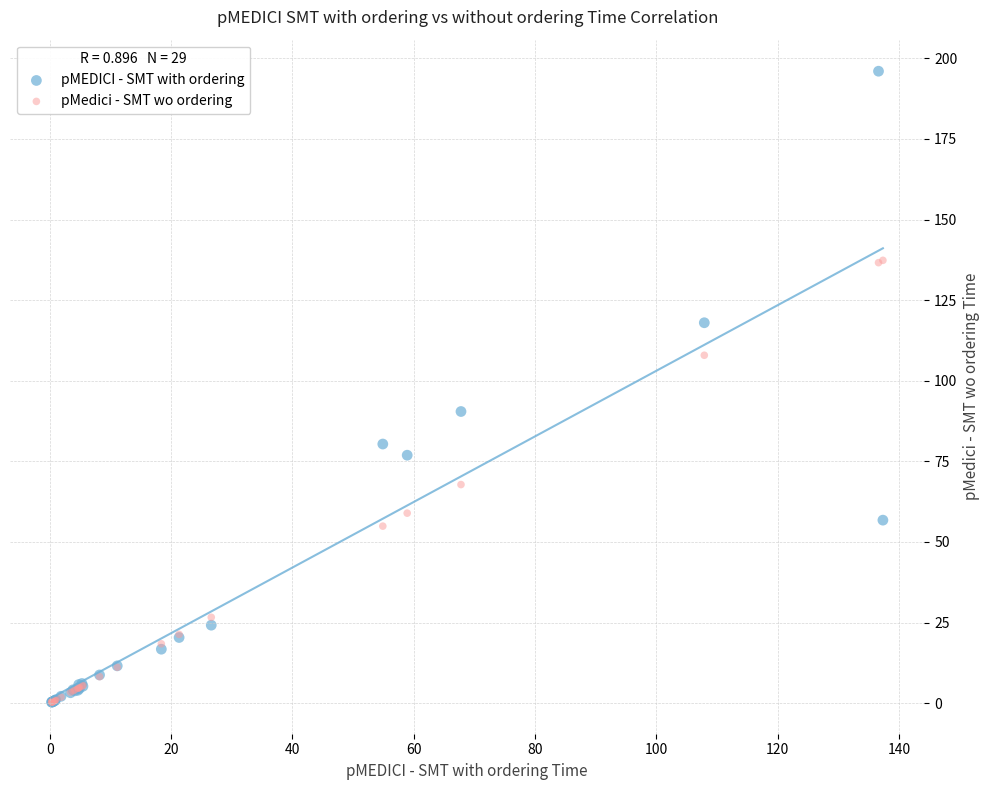

In the pMEDICI - SMT with ordering series, what Y value is closest to 98?

90.5